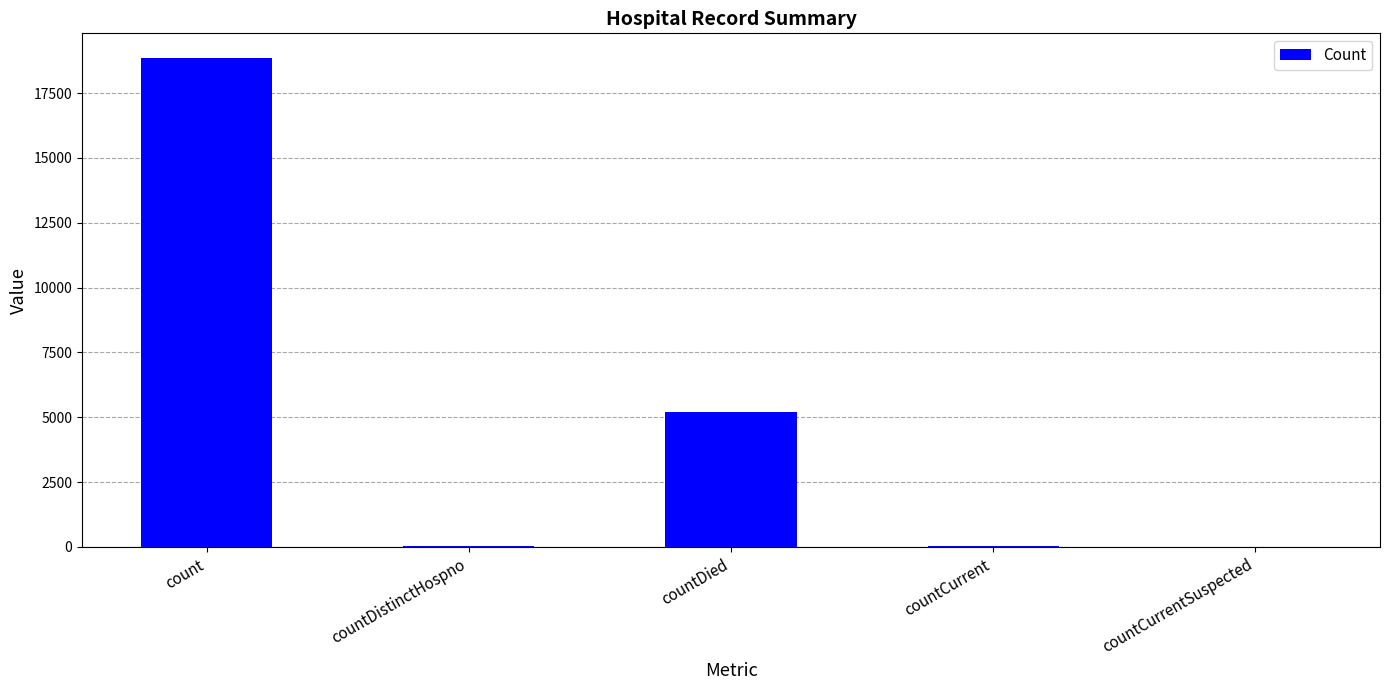

True or false: the data shows 9120 at countDied.

False